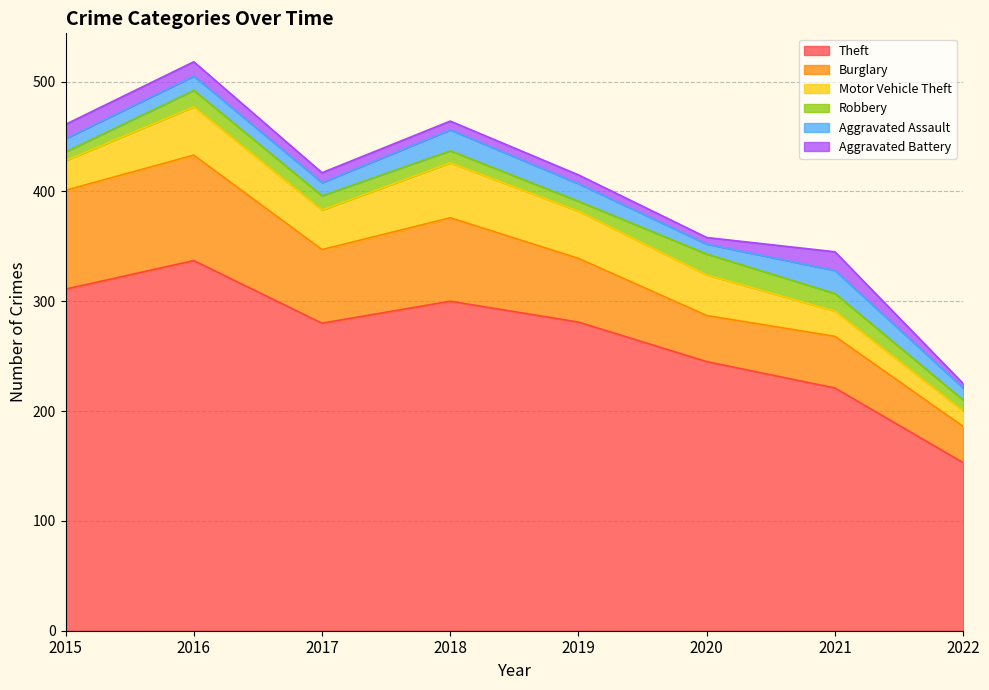

What are all the series names shown in the legend?

Theft, Burglary, Motor Vehicle Theft, Robbery, Aggravated Assault, Aggravated Battery